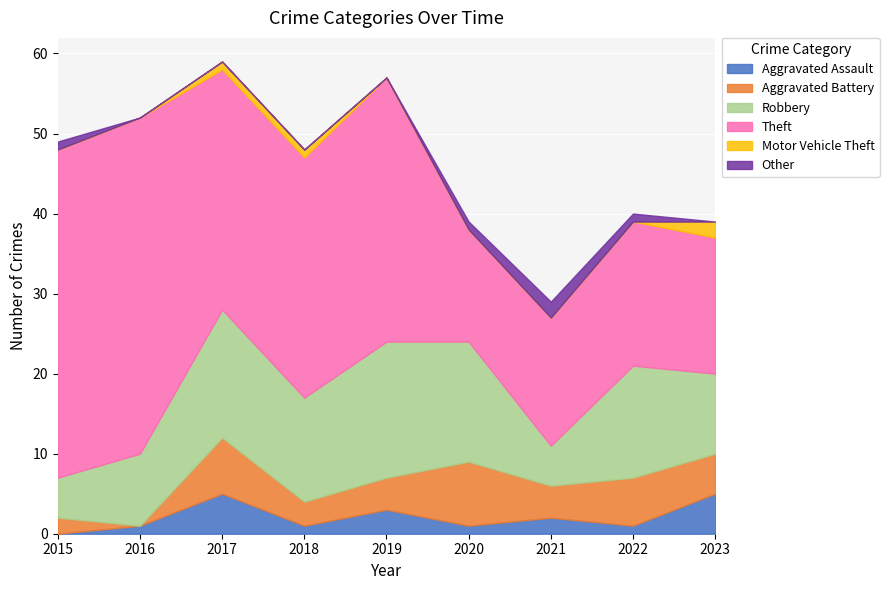

Where is the first local maximum for Aggravated Assault?

2017